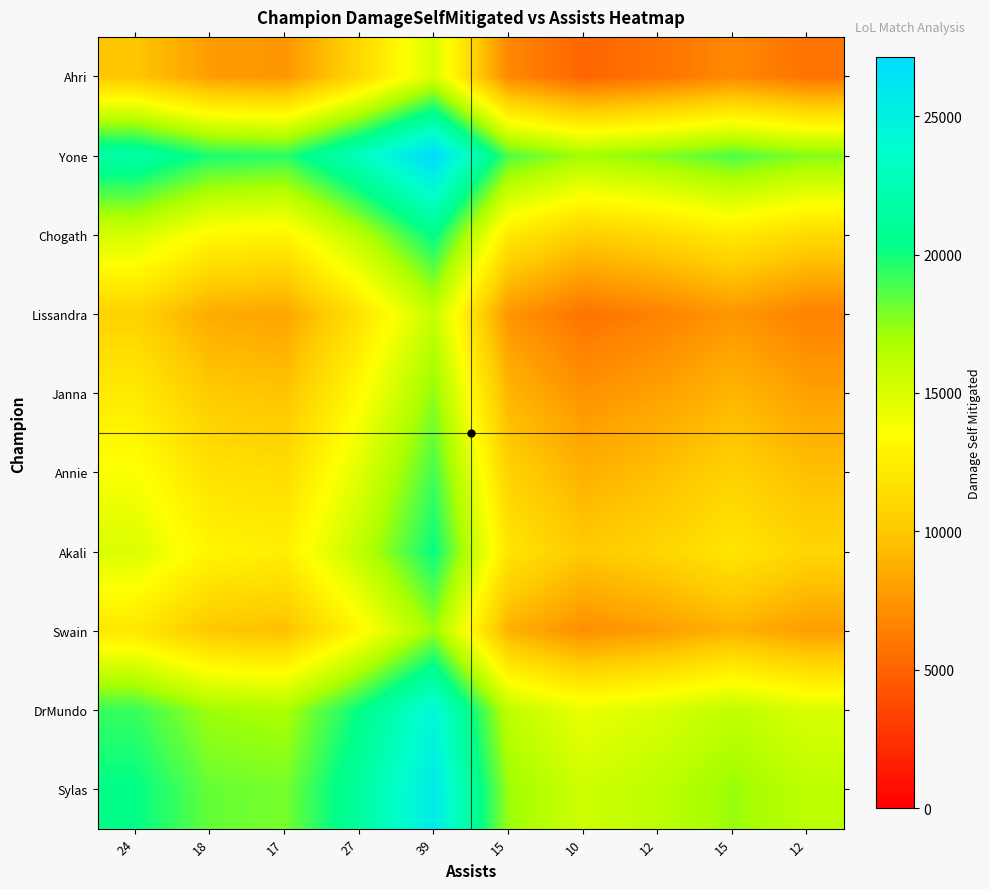

How many categories are shown in the chart?

10